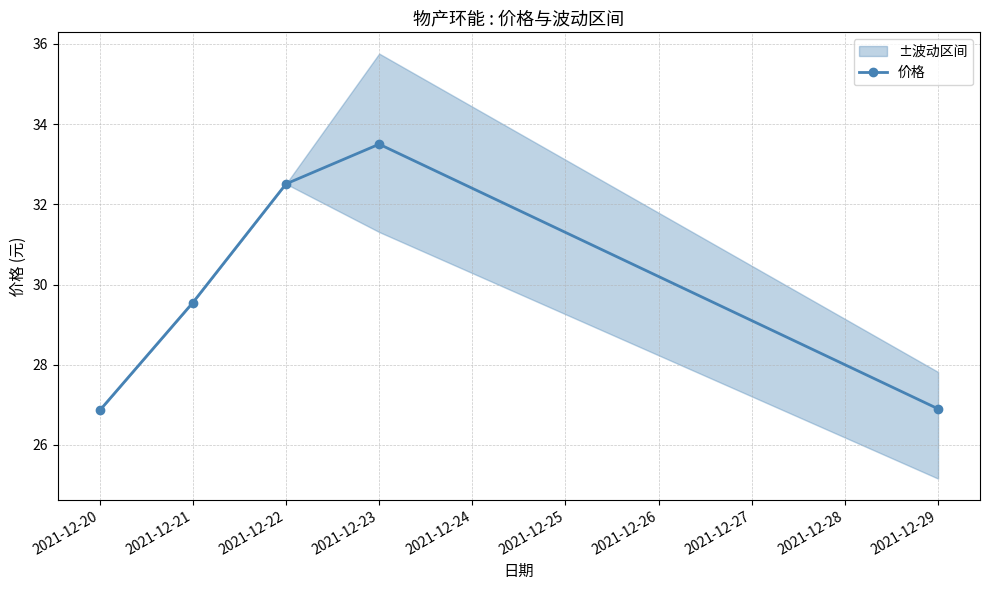

What is the difference between the values at 2021-12-22 and 2021-12-20?

5.6